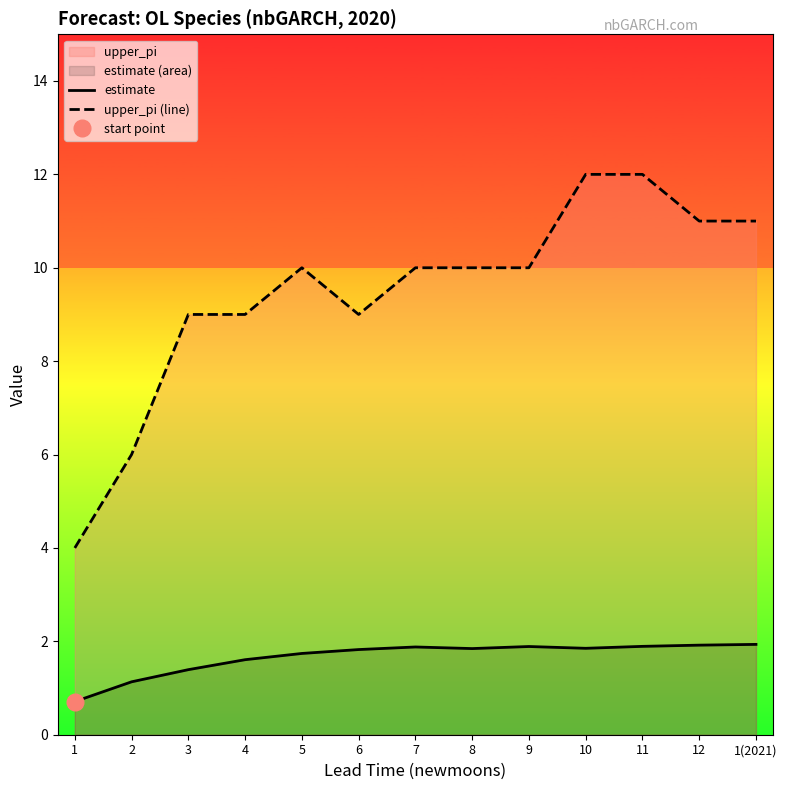

Rank the series at 10 from lowest to highest value.

estimate, upper_pi (line)